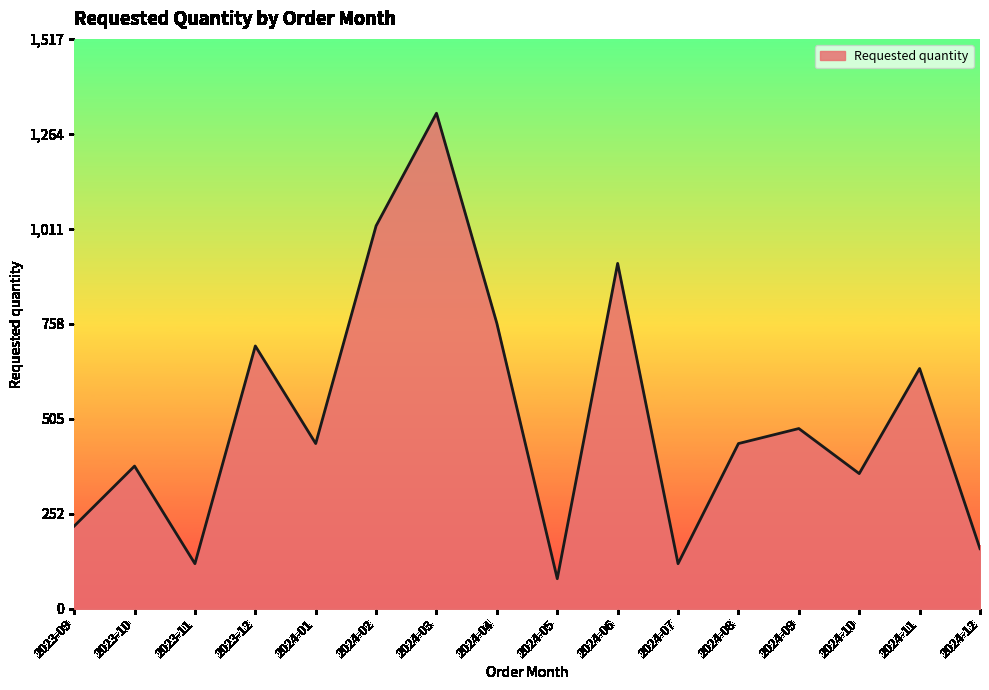

The value at 2024-11 is 412. True or false?

False